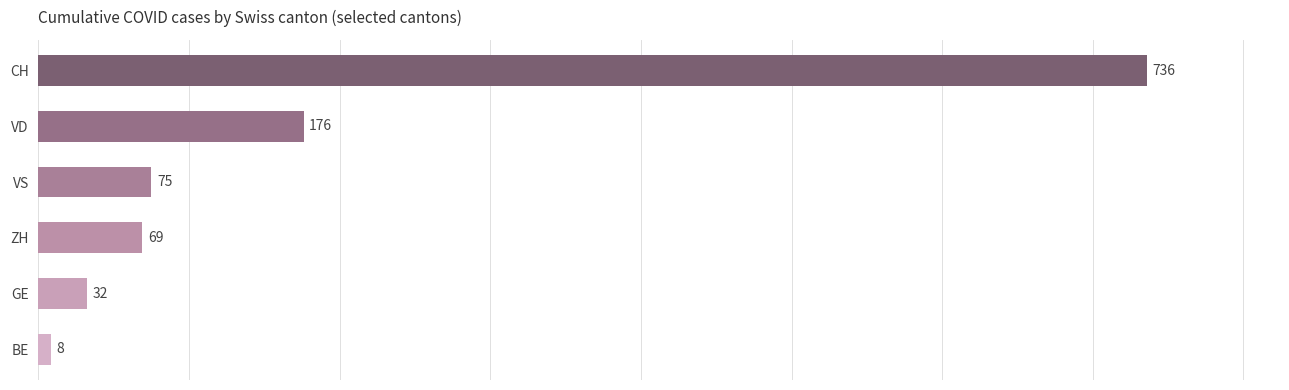

Between VS and ZH, which is larger?

VS